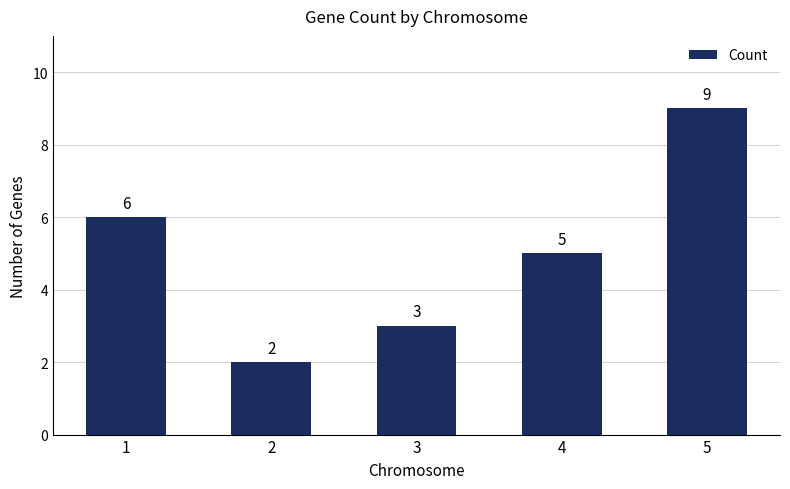

At which category does the chart reach its minimum across all series?

2